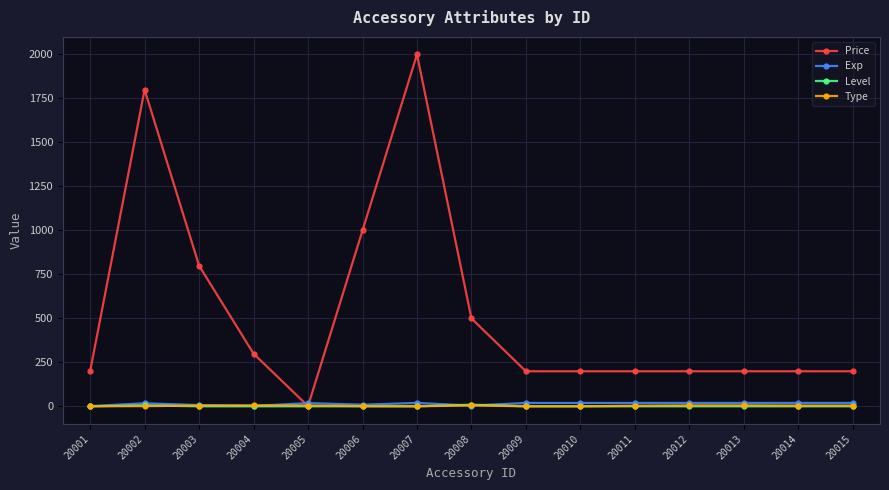

Which series has the largest range (max minus min)?

Price